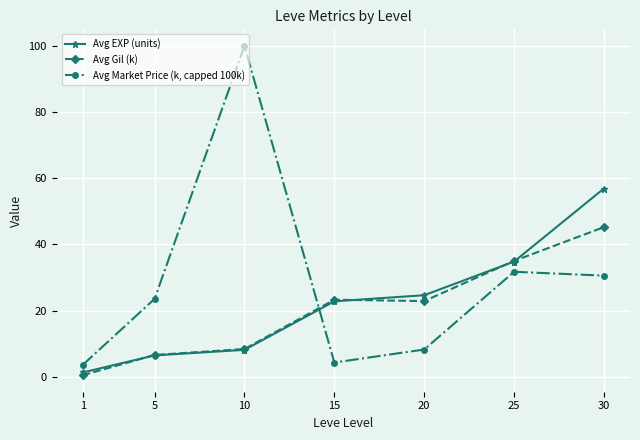

True or false: Avg Gil (k) has more than 2 interior local peaks.

False